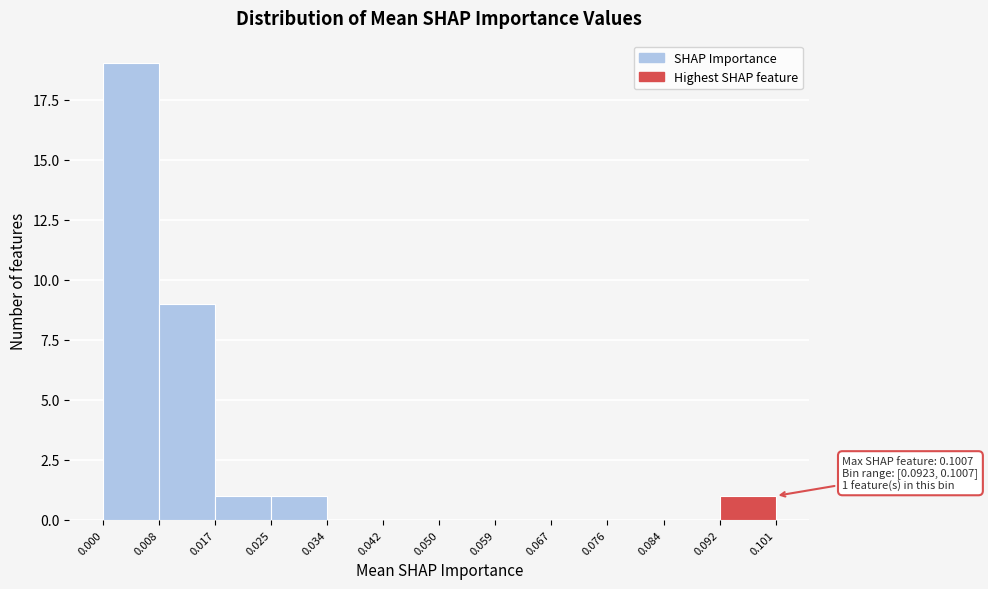

Which range on the x-axis has the tallest bar?

0.000 to 0.008